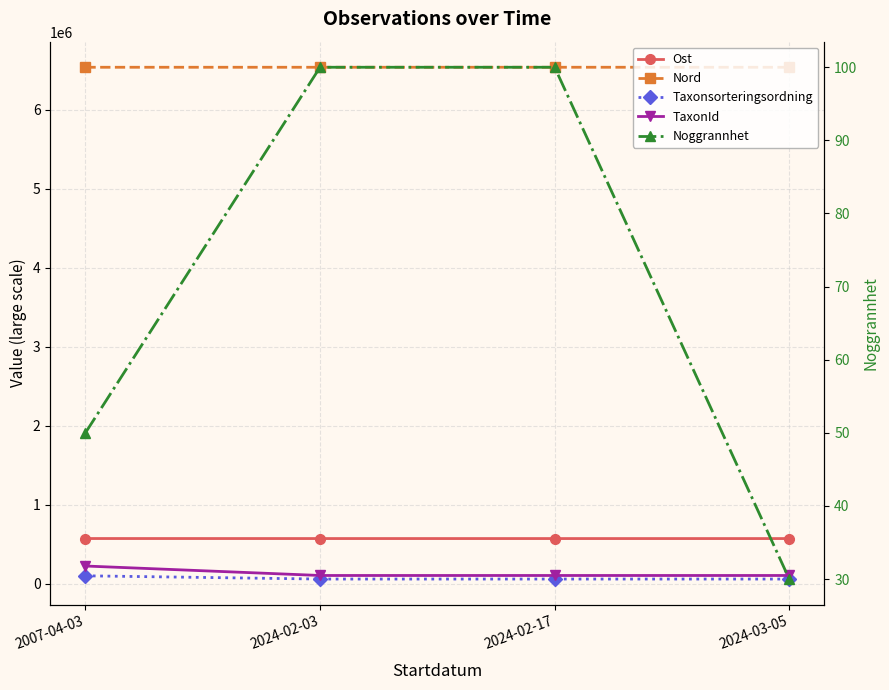

Which series has the largest total across all categories?

Nord